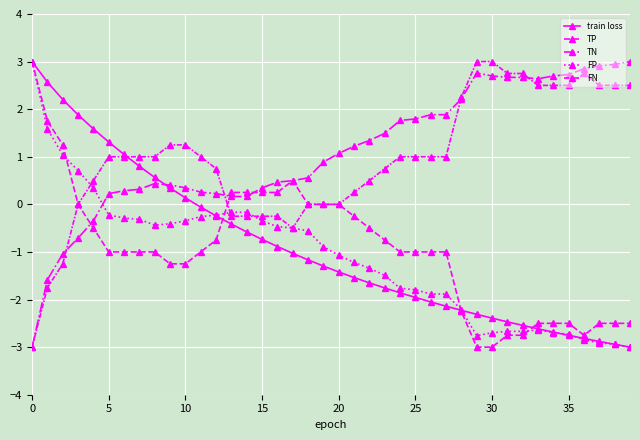

At which category does TP reach its first local valley?

36